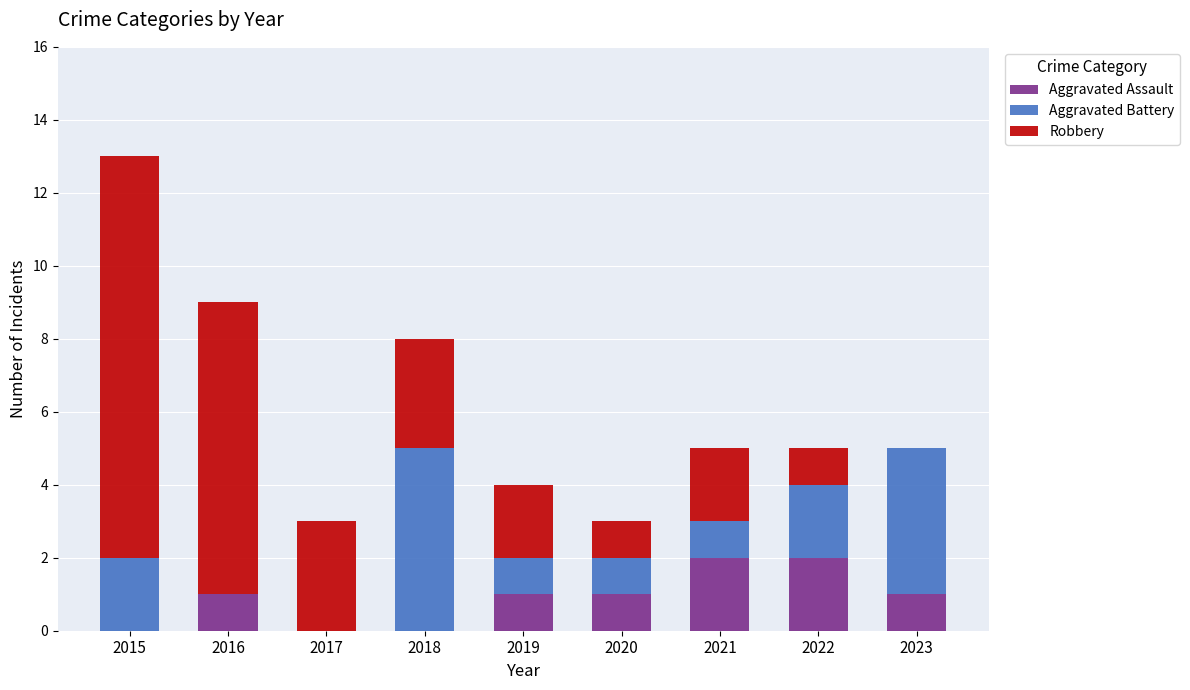

How many categories are shown in the chart?

9